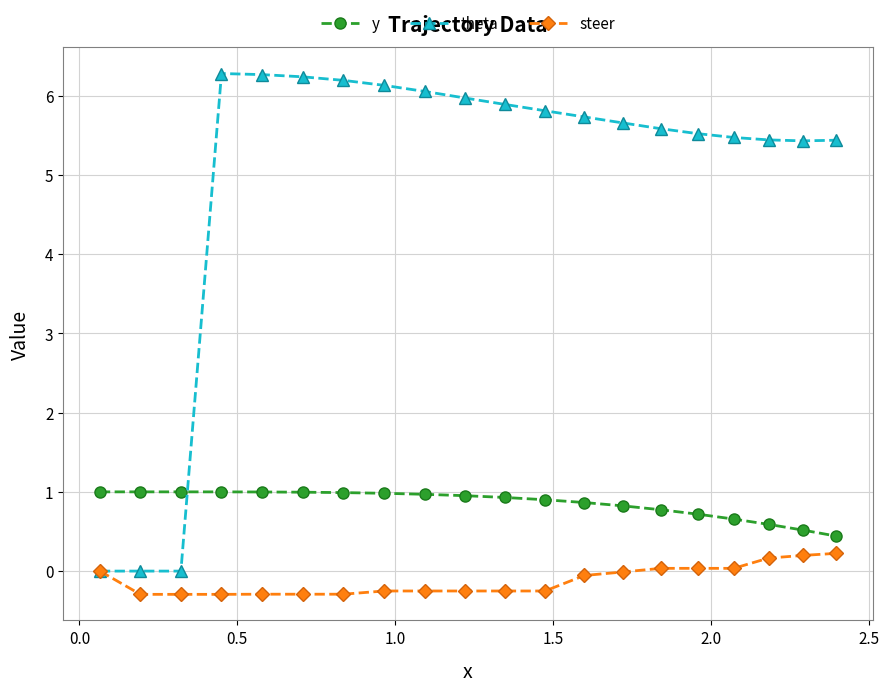

What is the maximum value shown in the chart?

6.3